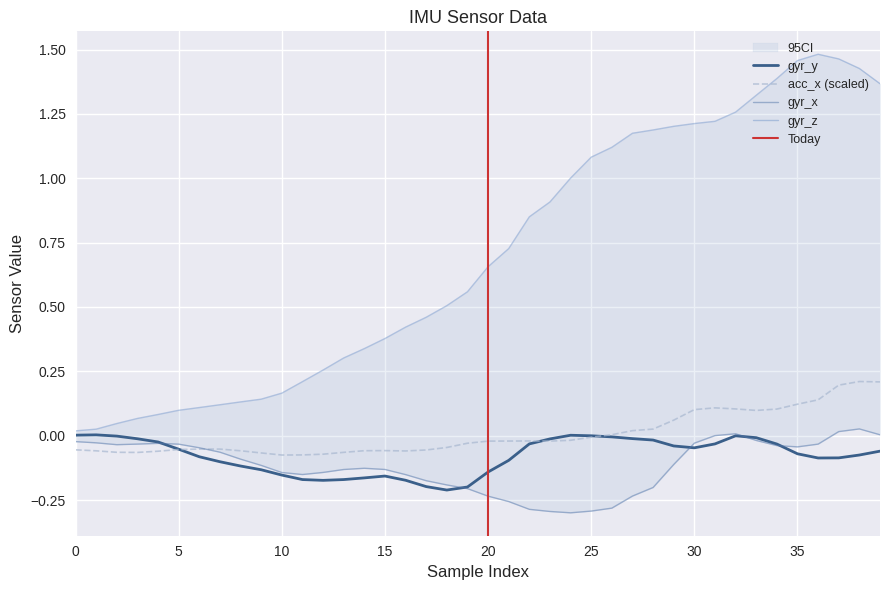

How many positive values does the gyr_y series have?

3